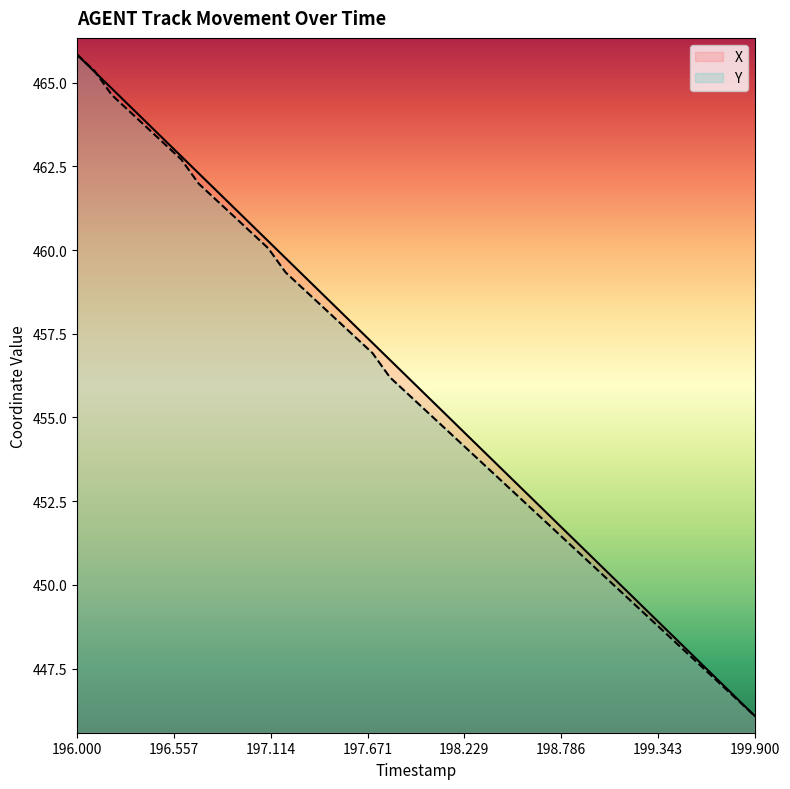

How many values in the X series exceed 456?

20